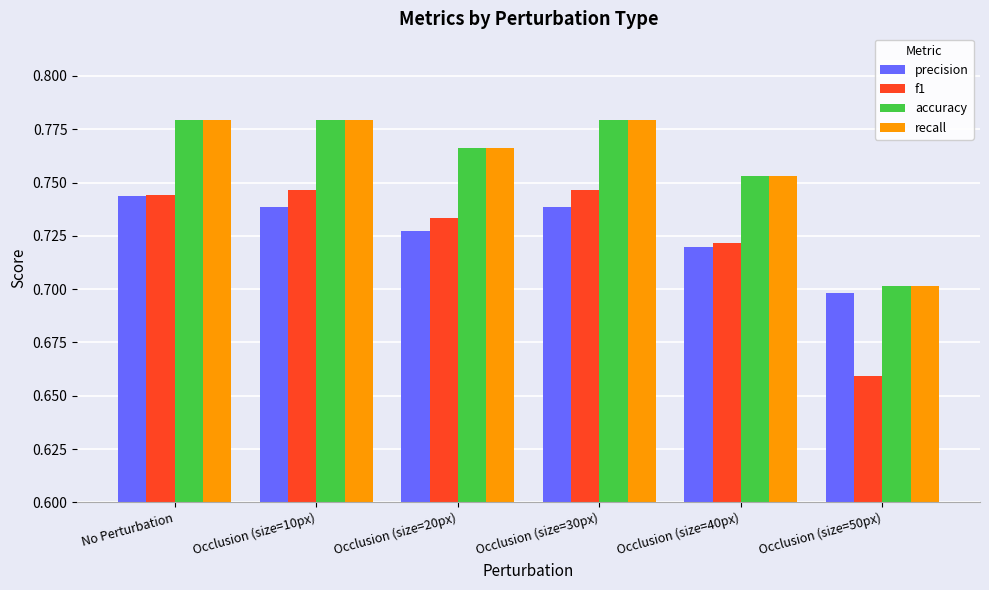

How many precision values are between 0 and 1?

6